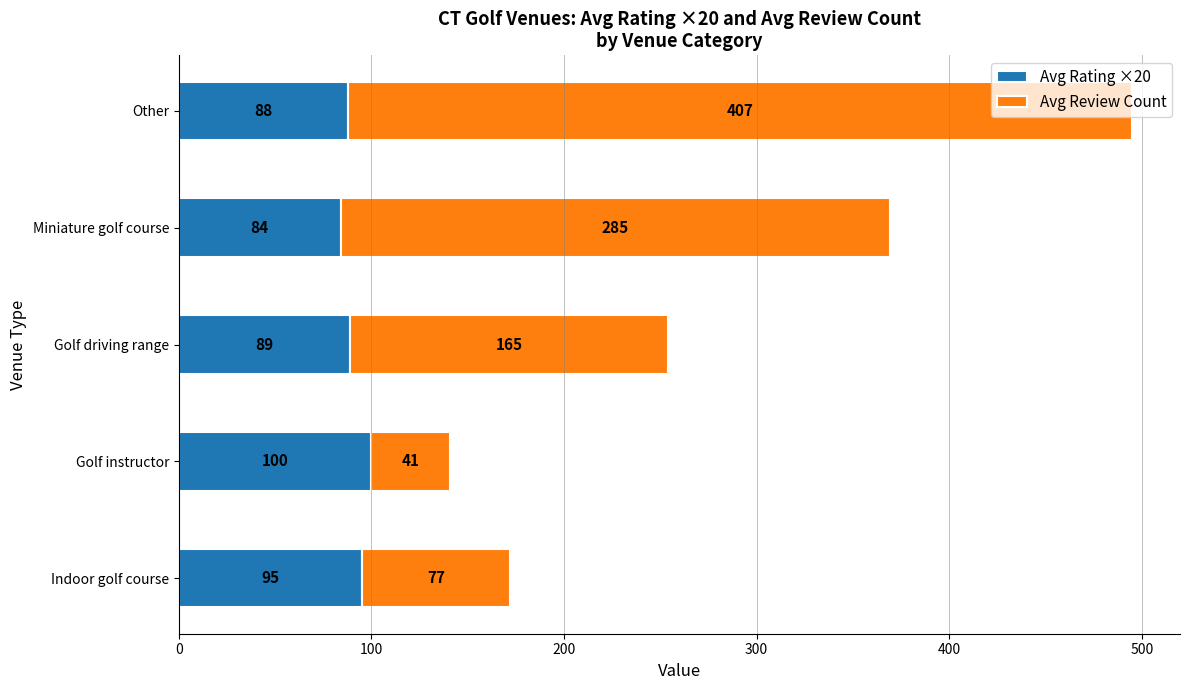

List the labels in order of Avg Rating ×20 value, largest first.

Golf instructor, Indoor golf course, Golf driving range, Other, Miniature golf course